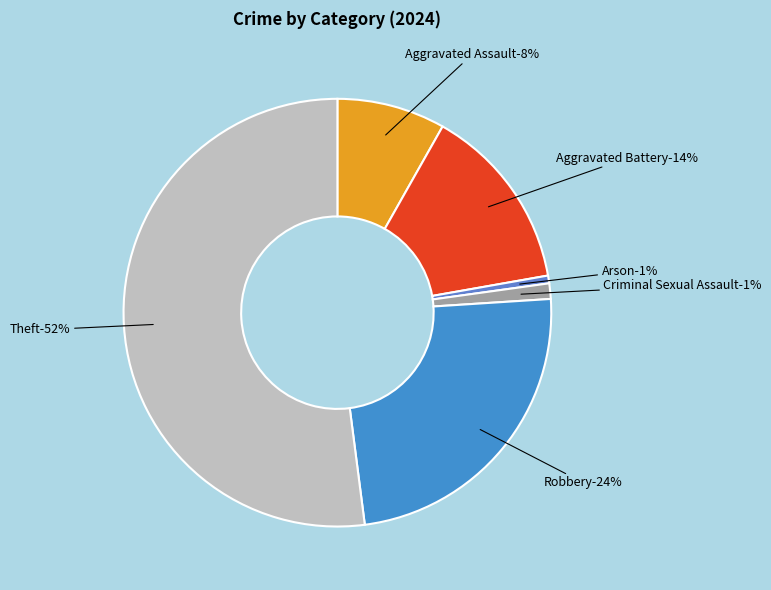

To the nearest percent, what is the combined percentage of Aggravated Battery and Arson?

15%